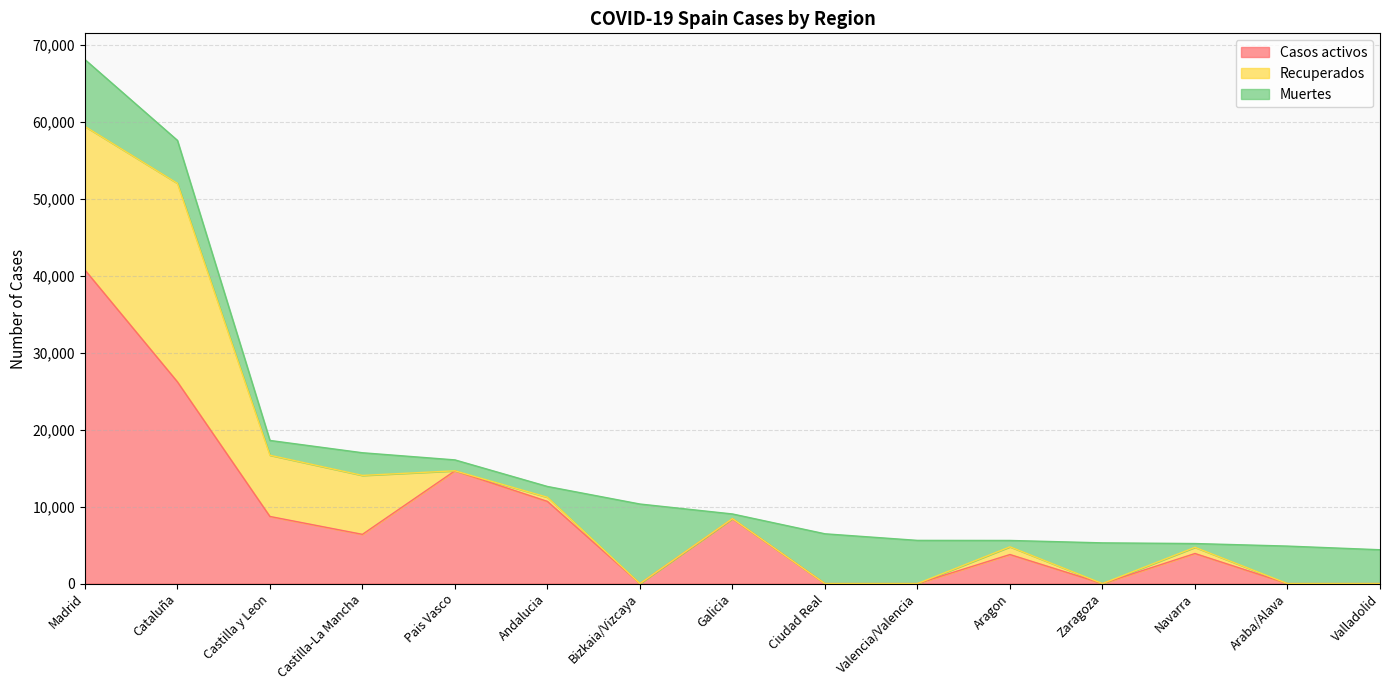

Where is the first local maximum for Casos activos?

Pais Vasco